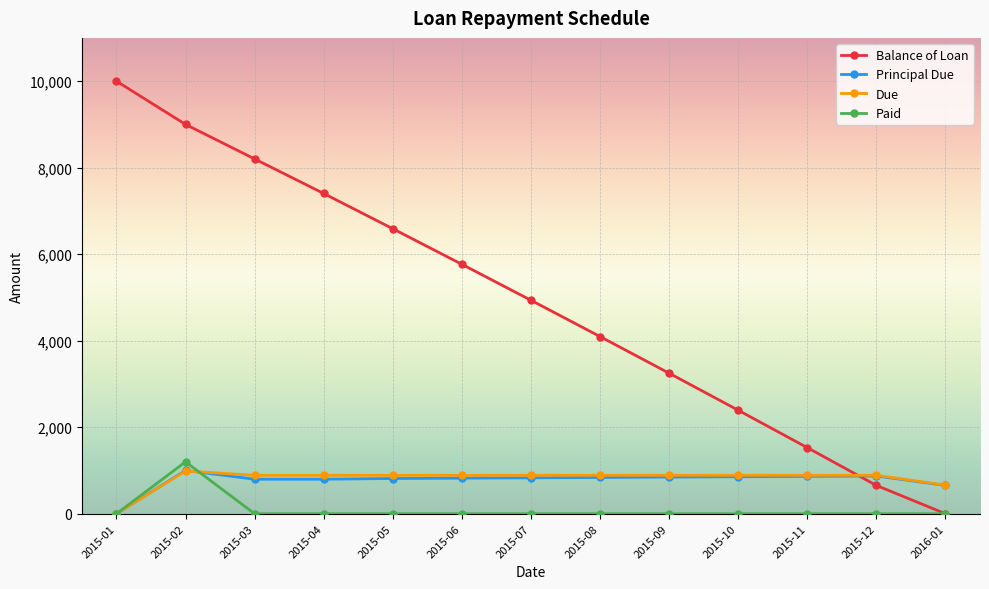

What is the label of the 8th point from the right?

2015-06